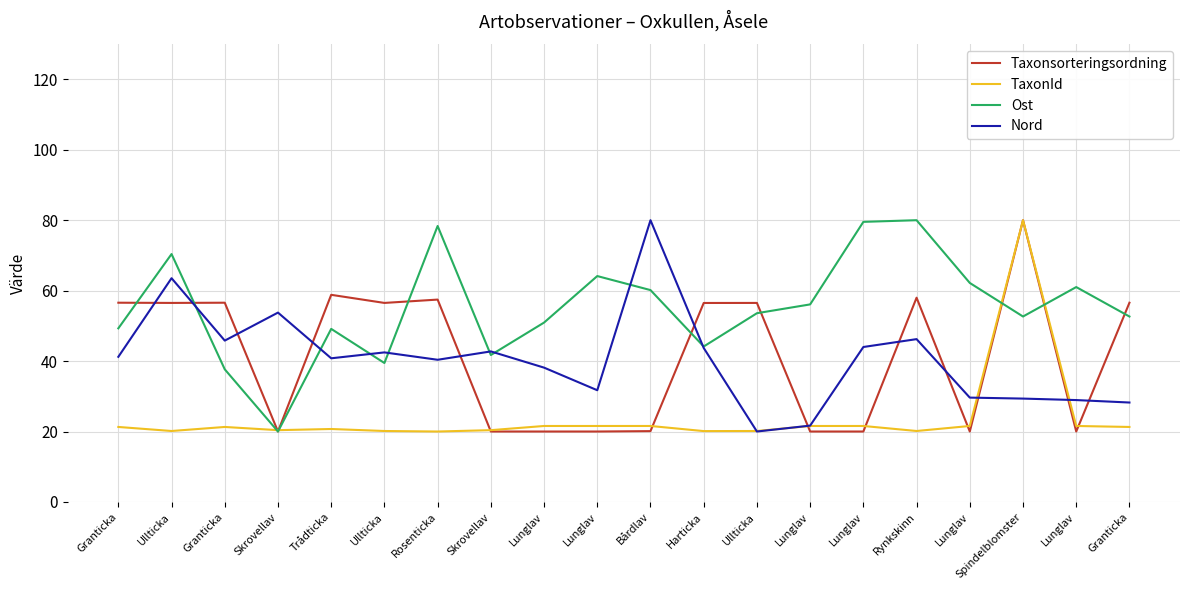

How many lines are shown in the chart?

4